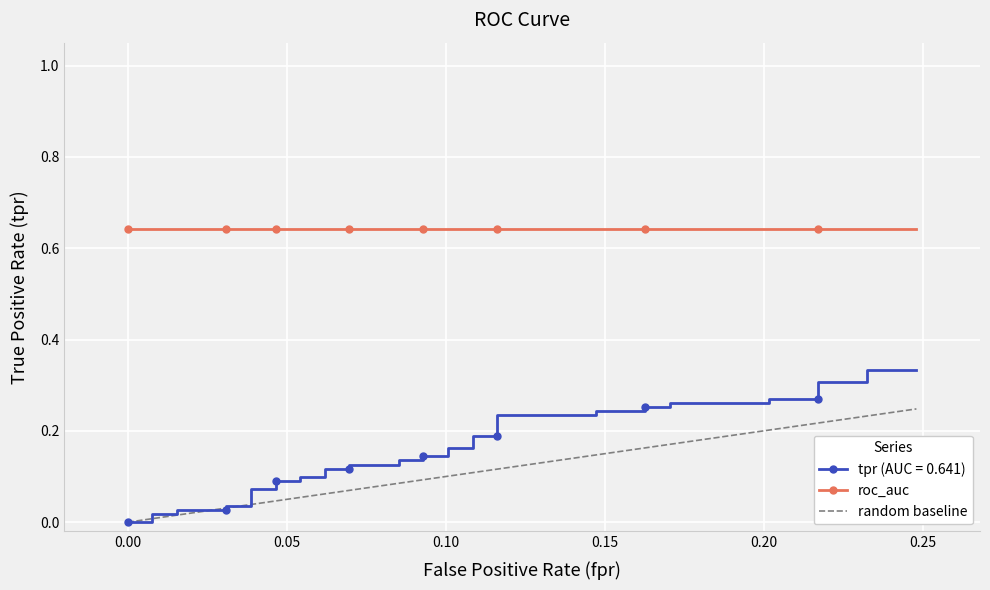

True or false: there are more than 0 points higher than both neighbors.

False